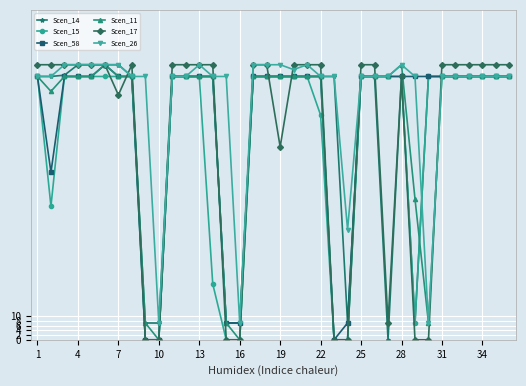

What is the value of the Scen_15 point at the 23rd from the left?

0.0